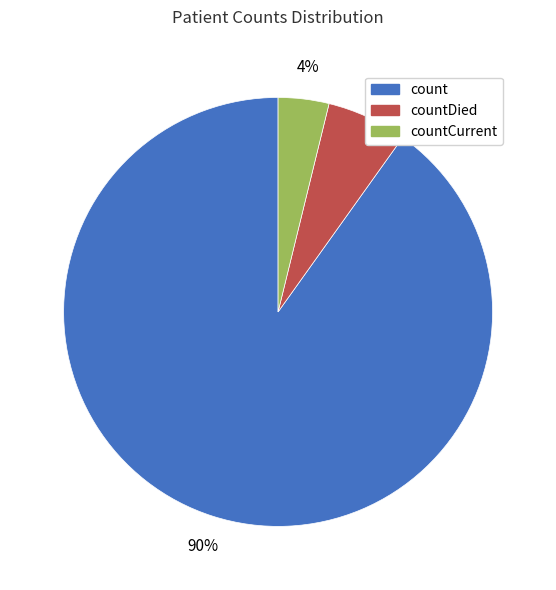

Is there a majority slice in this chart?

Yes